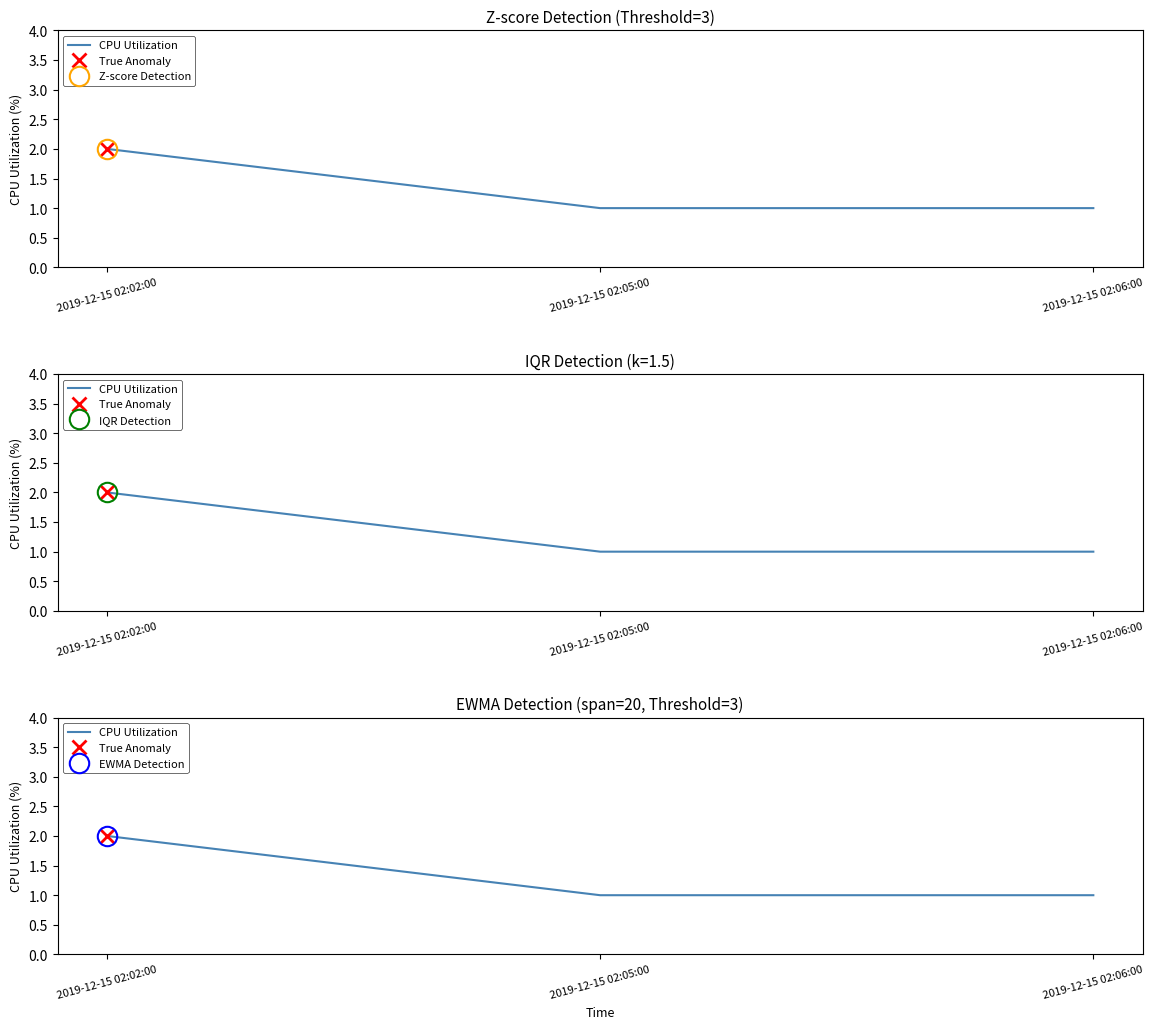

What is the greatest value displayed?

2